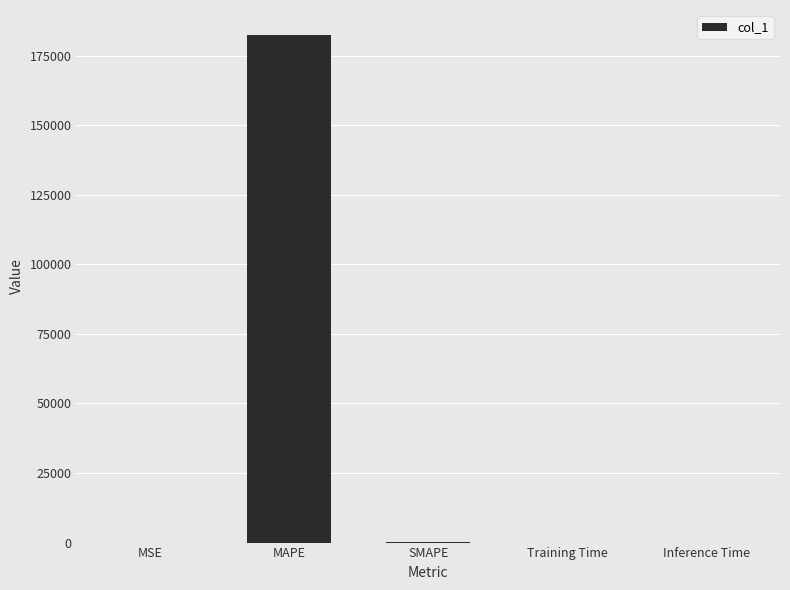

The value at MAPE is 182315.9. True or false?

True